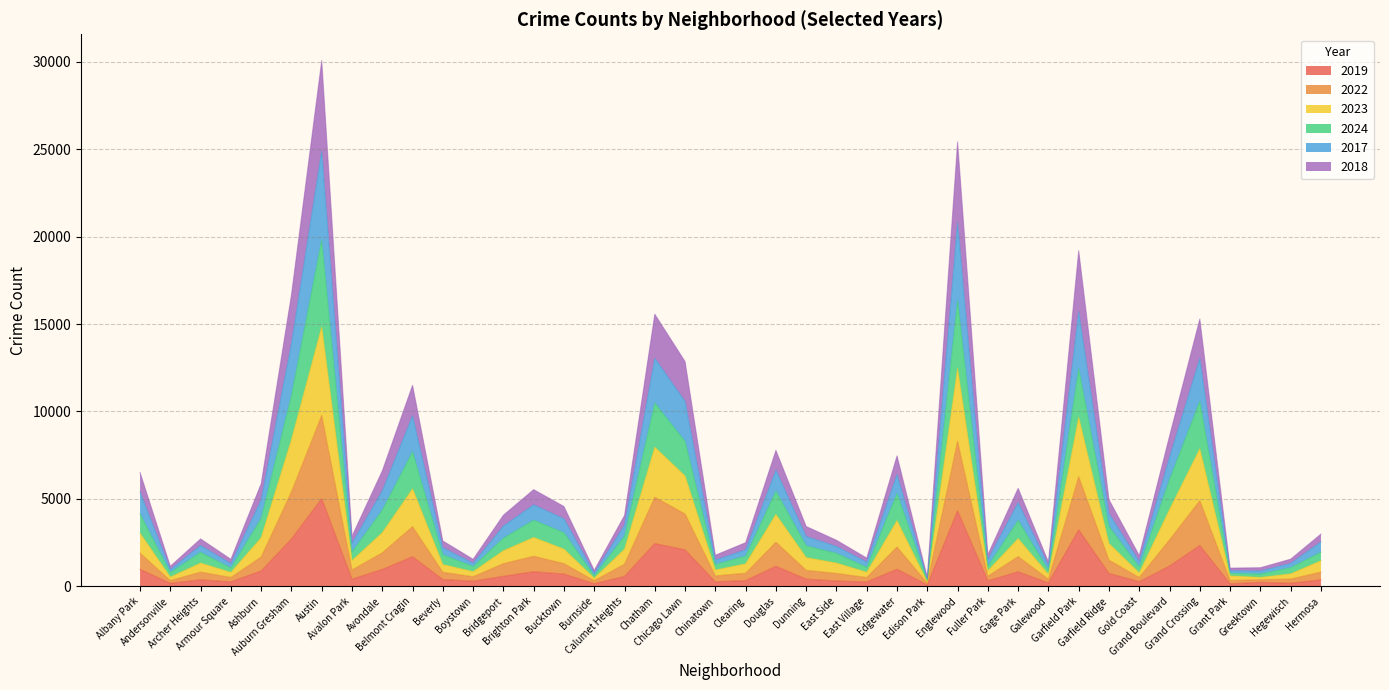

At which category is the sum across all series the highest?

Austin